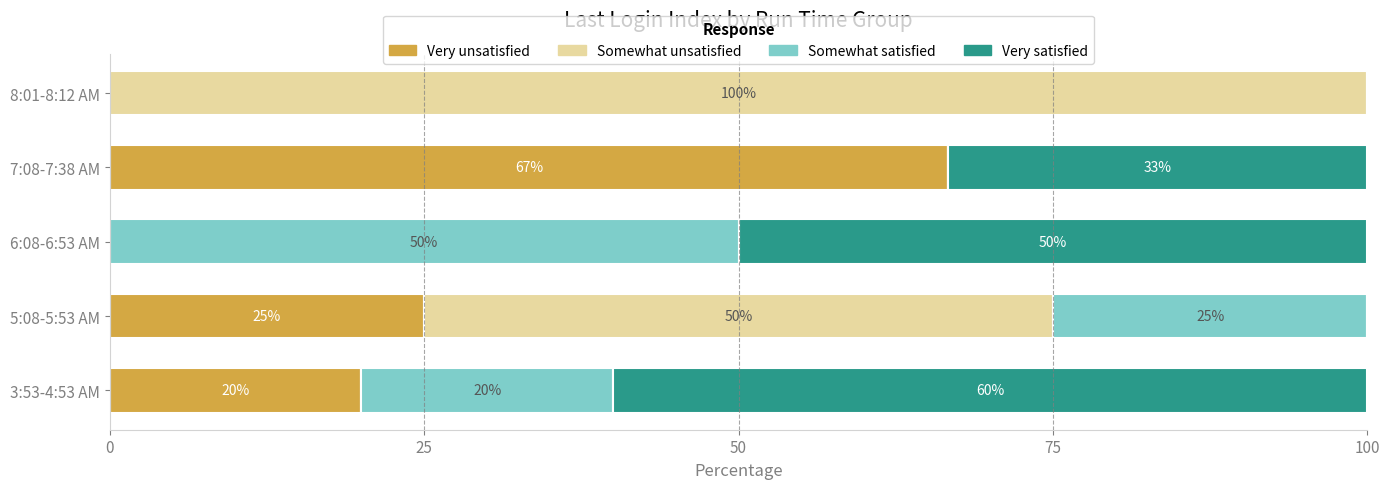

Where is Very unsatisfied nearest to the value 33?

5:08-5:53 AM